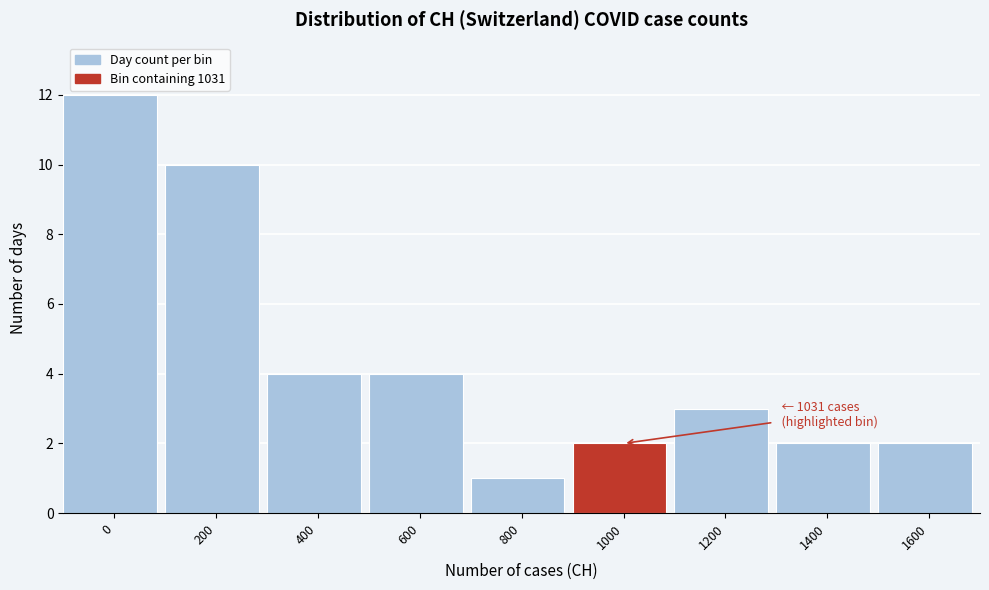

Reading right to left, list all the values displayed in this chart.

1600=2	1400=2	1200=3	1000=2	800=1	600=4	400=4	200=10	0=12